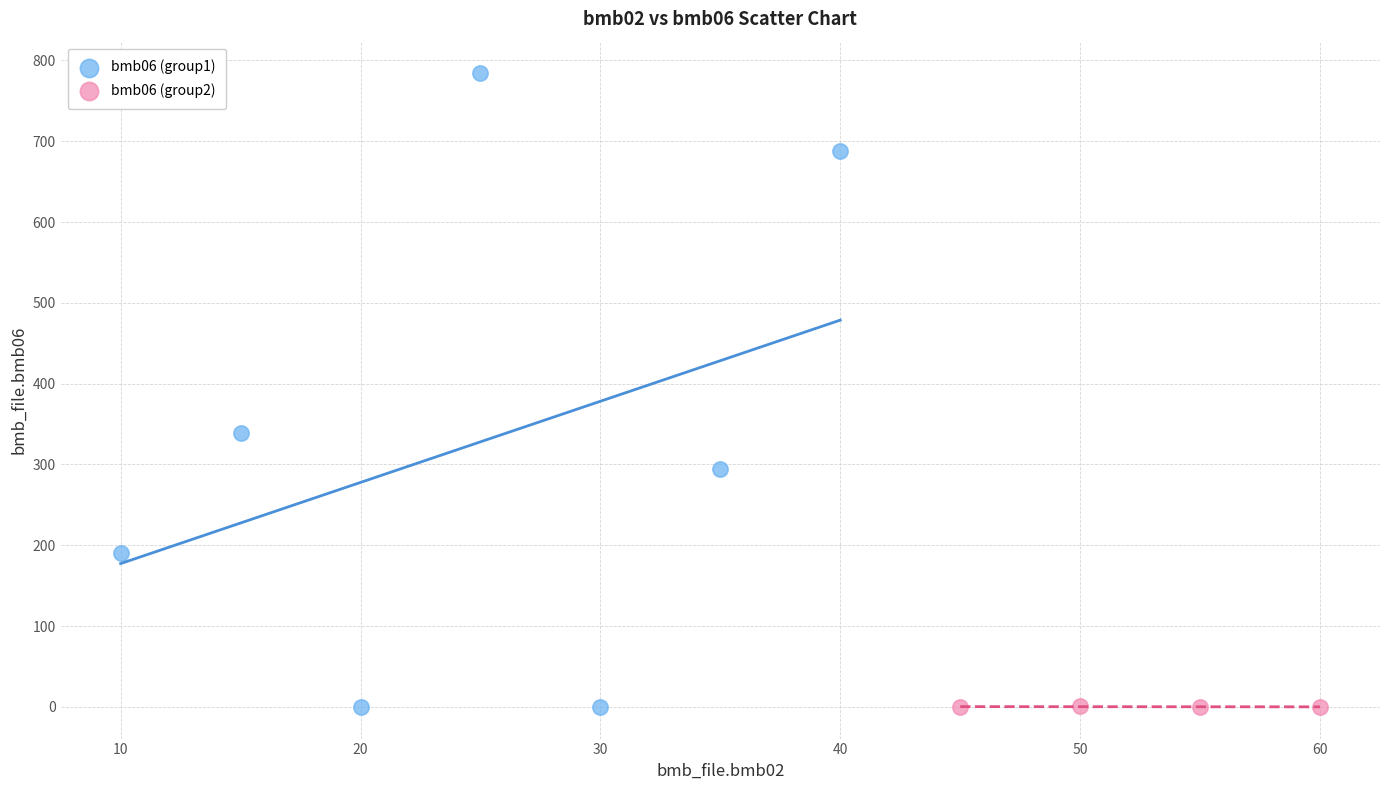

Which series has the widest spread of Y values?

bmb06 (group1)